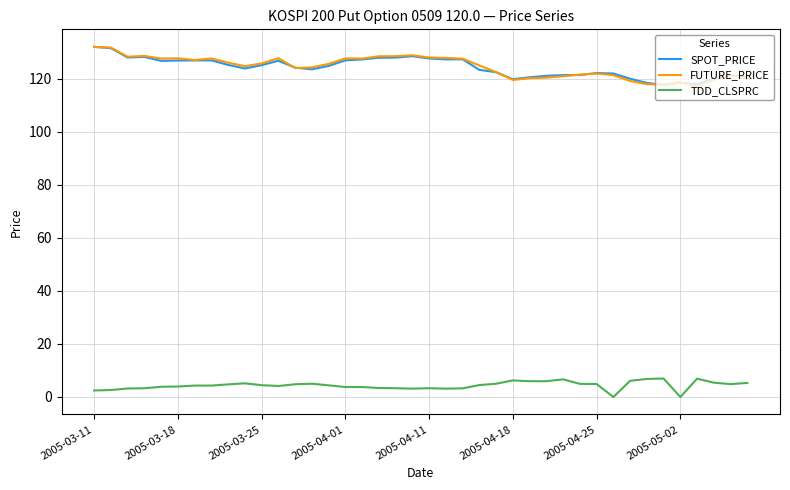

True or false: SPOT_PRICE has more than 2 interior local peaks.

True